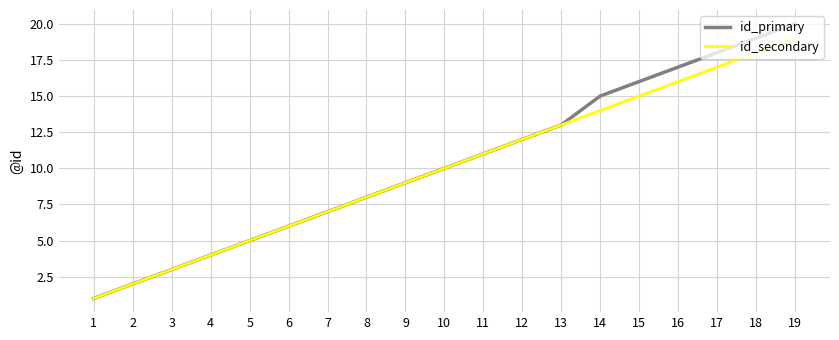

What are all the series names shown in the legend?

id_primary, id_secondary